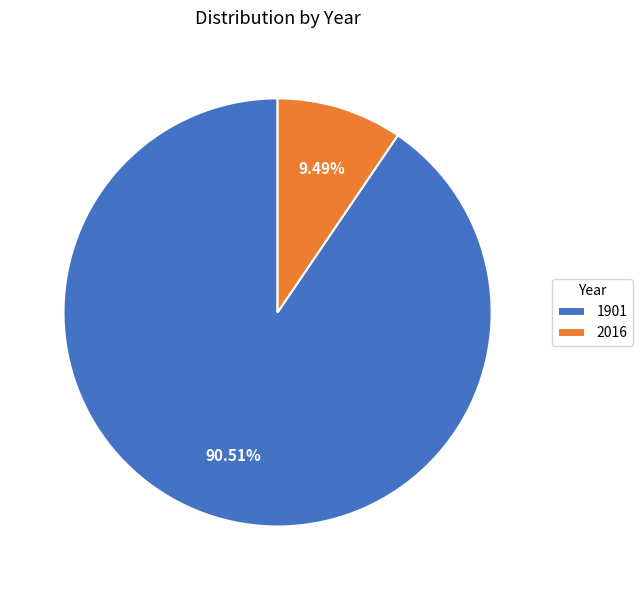

What percentage is the 2016 slice, to the nearest percent?

9%